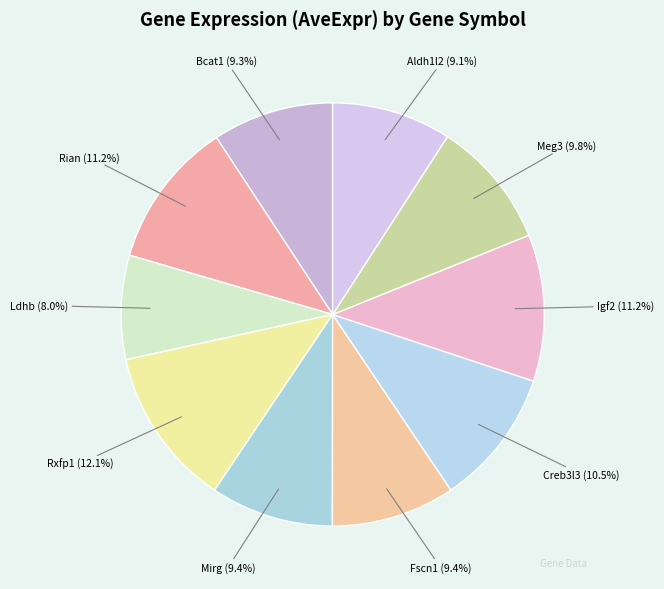

Is the sum of Ldhb and Rxfp1 greater than half?

No